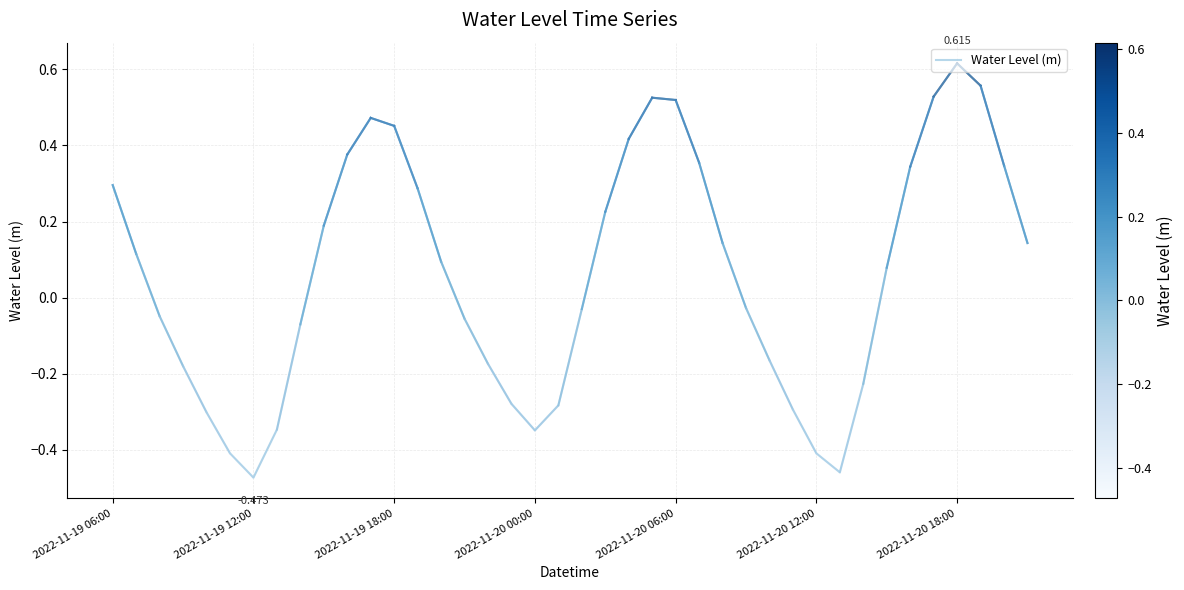

True or false: there are more than 1 points higher than both neighbors.

True